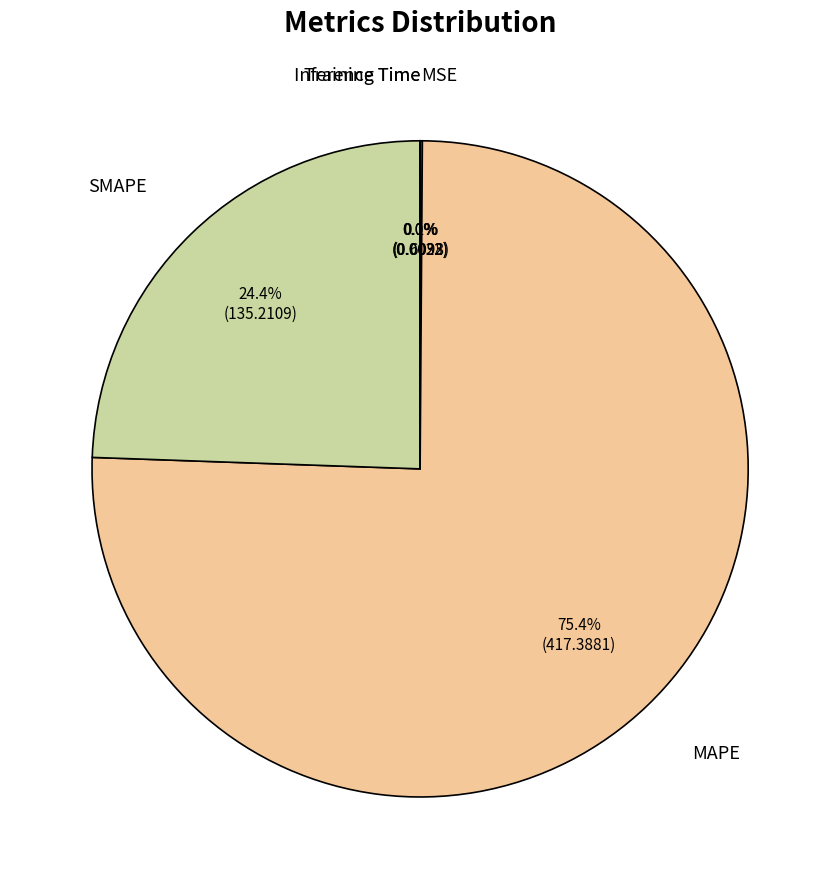

Which category has the biggest portion of the pie?

MAPE